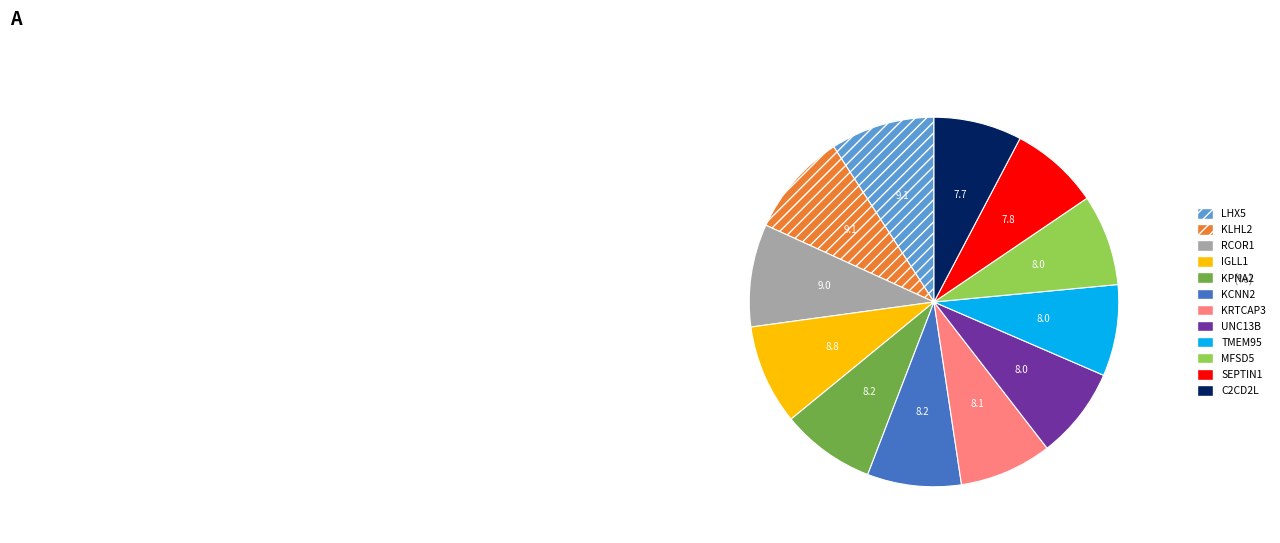

Do KRTCAP3 and KPNA2 together represent more than half of the pie?

No